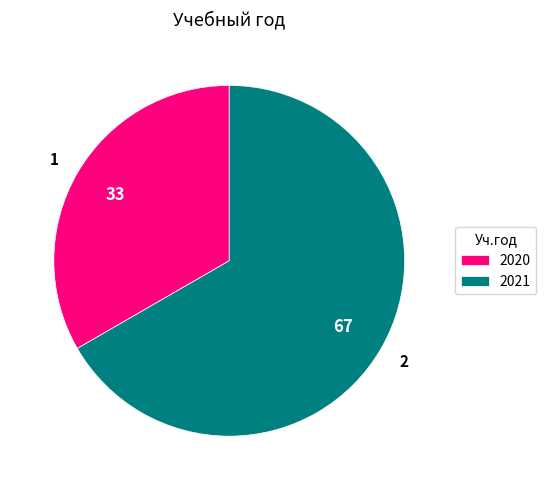

Which slice is the smallest?

2020